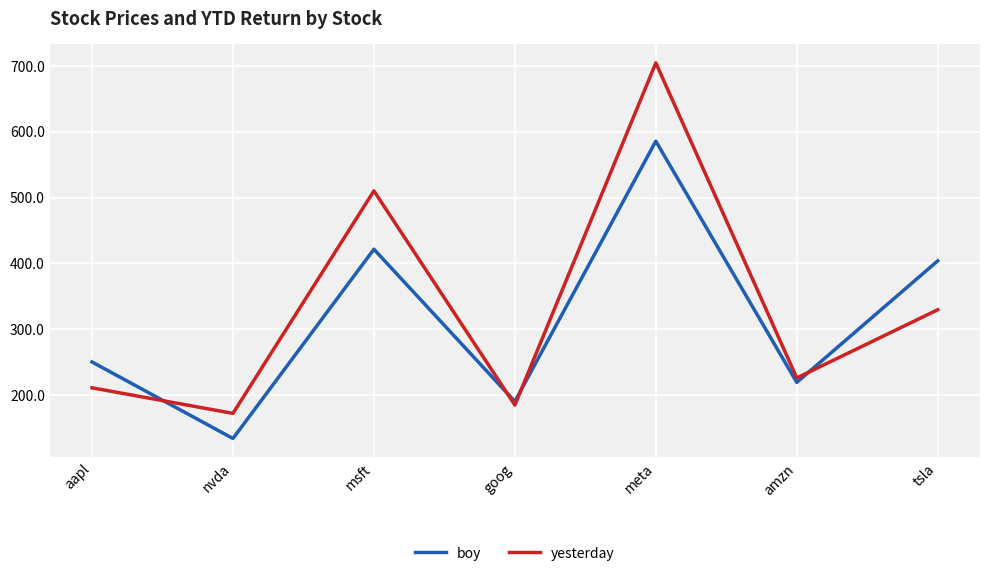

At how many categories does at least one series exceed 165?

7